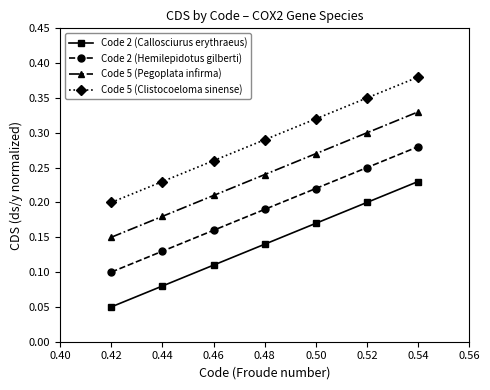

Is it true that Code 5 (Pegoplata infirma) equals 0.2 at 0.44?

True